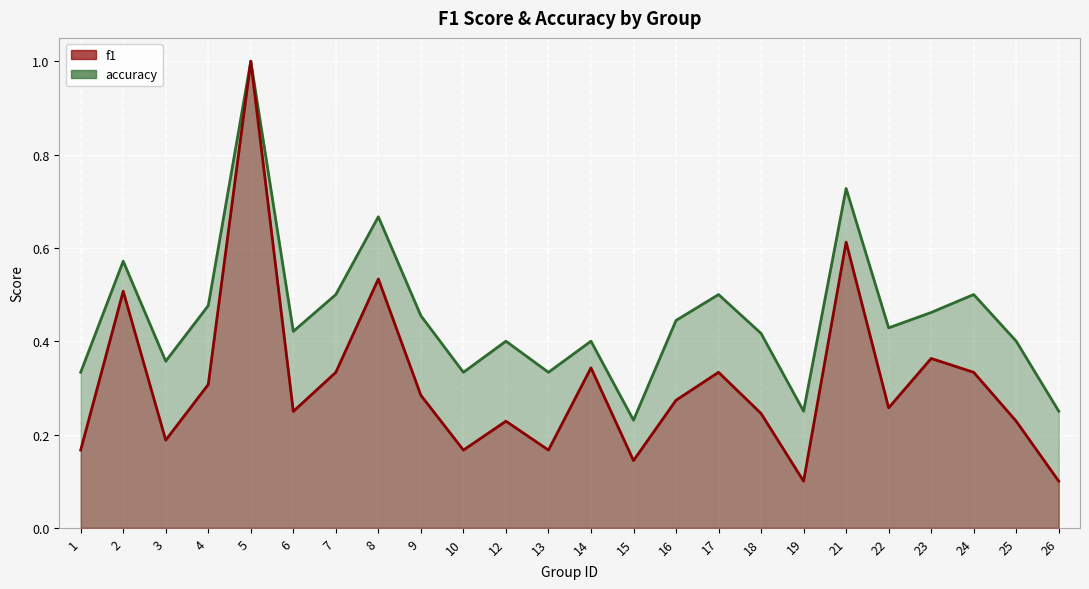

Which label corresponds to the smallest value in the chart?

19